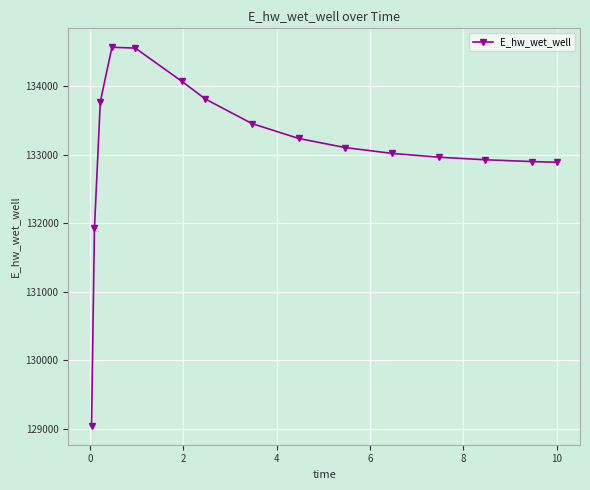

What is the value of the 11th point from the left?

133018.9